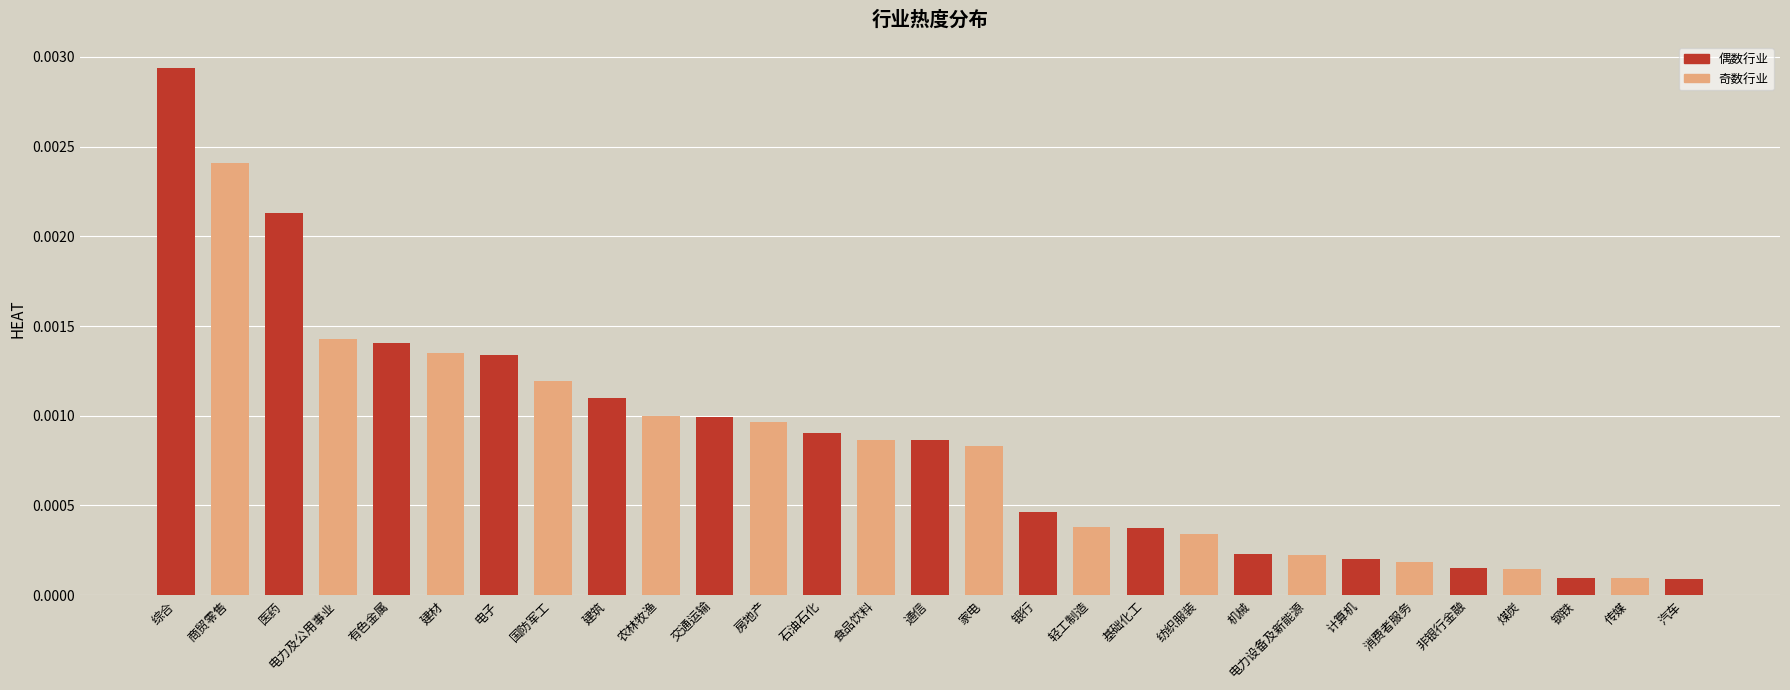

Between 建筑 and 国防军工, which is larger?

国防军工